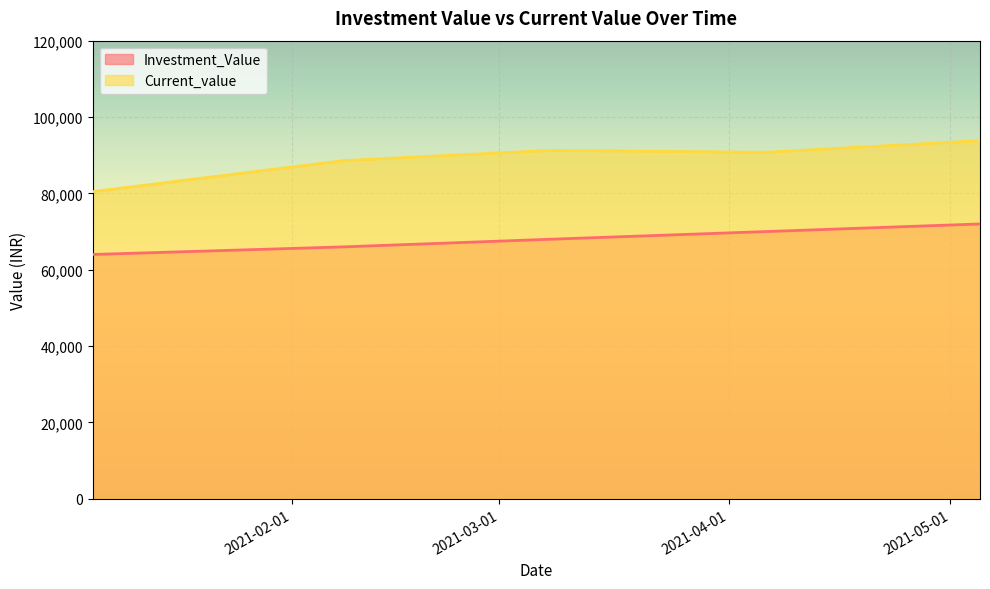

What is the approximate value of Current_value at 2021-02-08?

88596.5